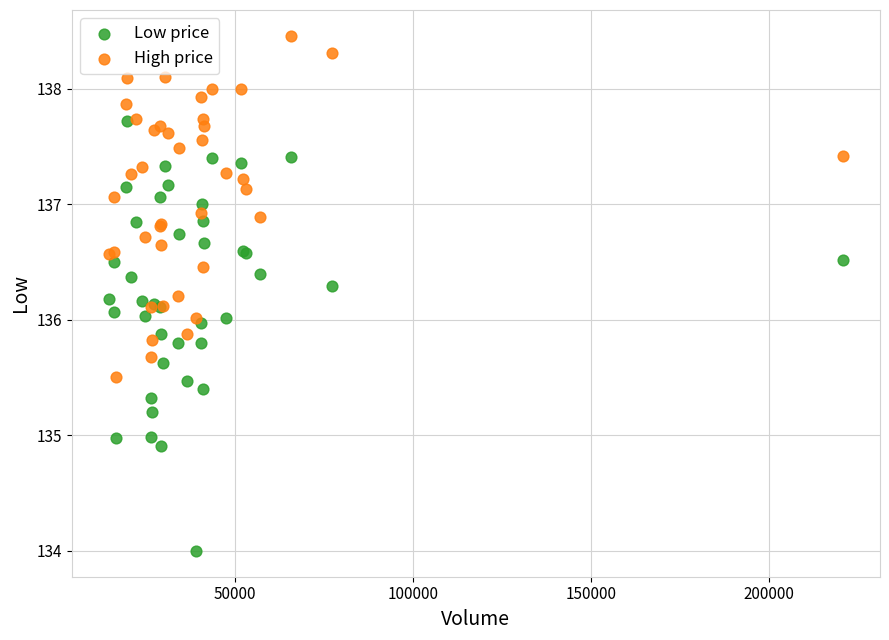

Which series reaches the maximum Y coordinate?

High price